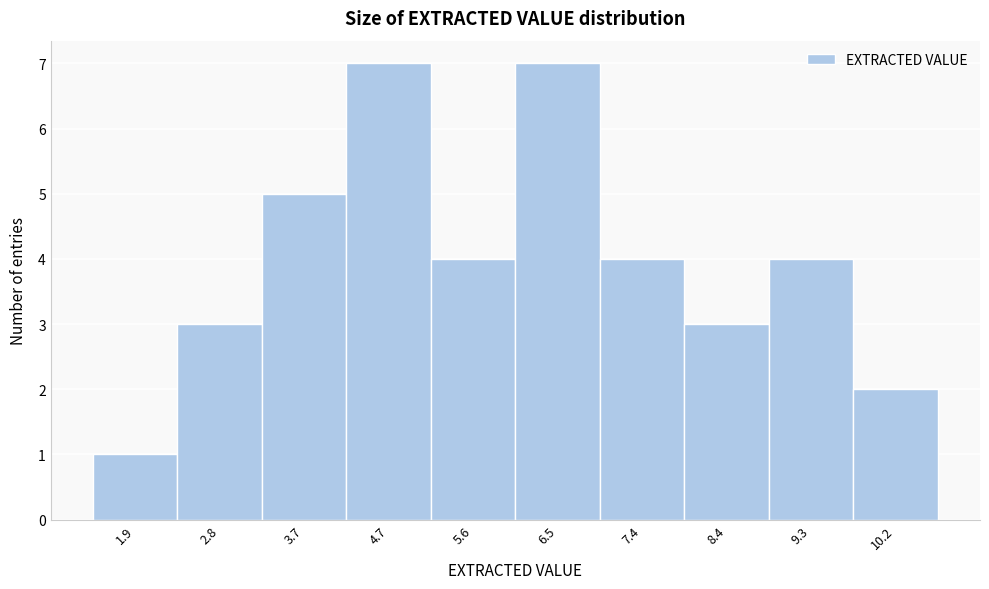

What is the height of the bar covering 1.40 to 2.33 on the x-axis? Neither the bar edges nor the heights are printed on the chart, so give them approximately, as read against the axes.

1